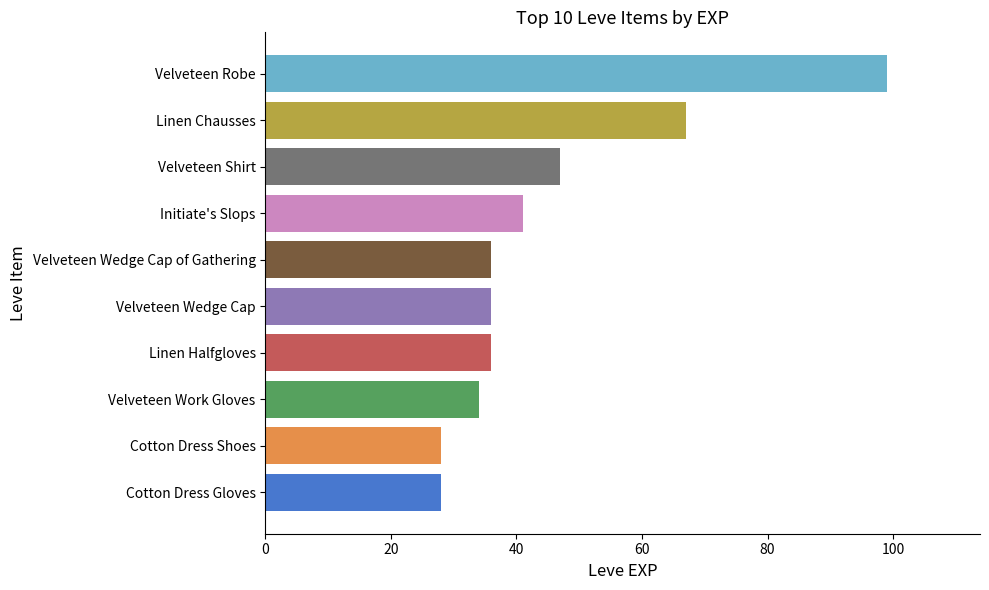

The chart shows a value of 67 at Linen Chausses. True or false?

True